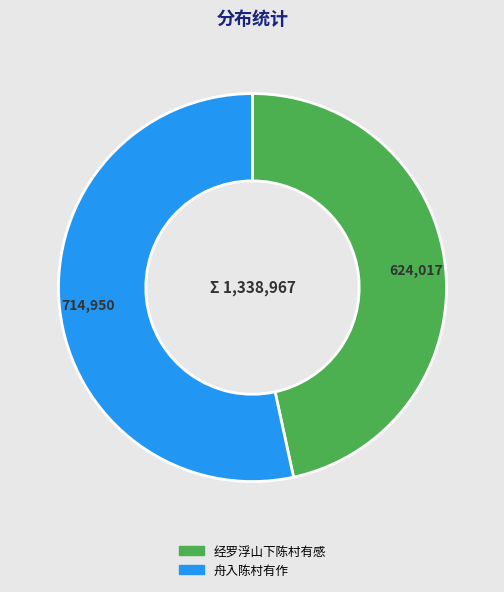

Is it true that 经罗浮山下陈村有感 is 47% of the pie?

True